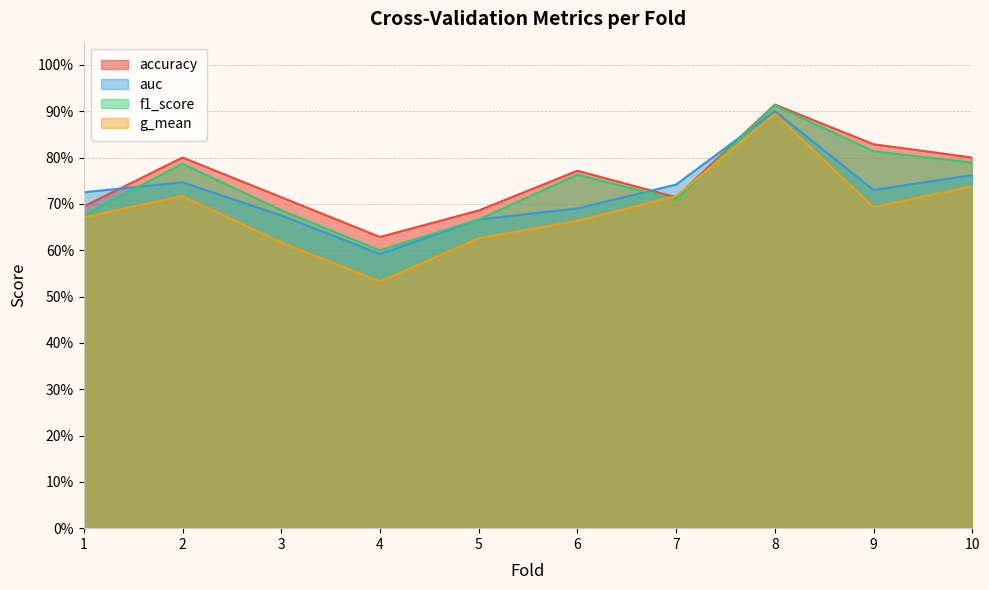

What value does the f1_score series have at 3?

0.7